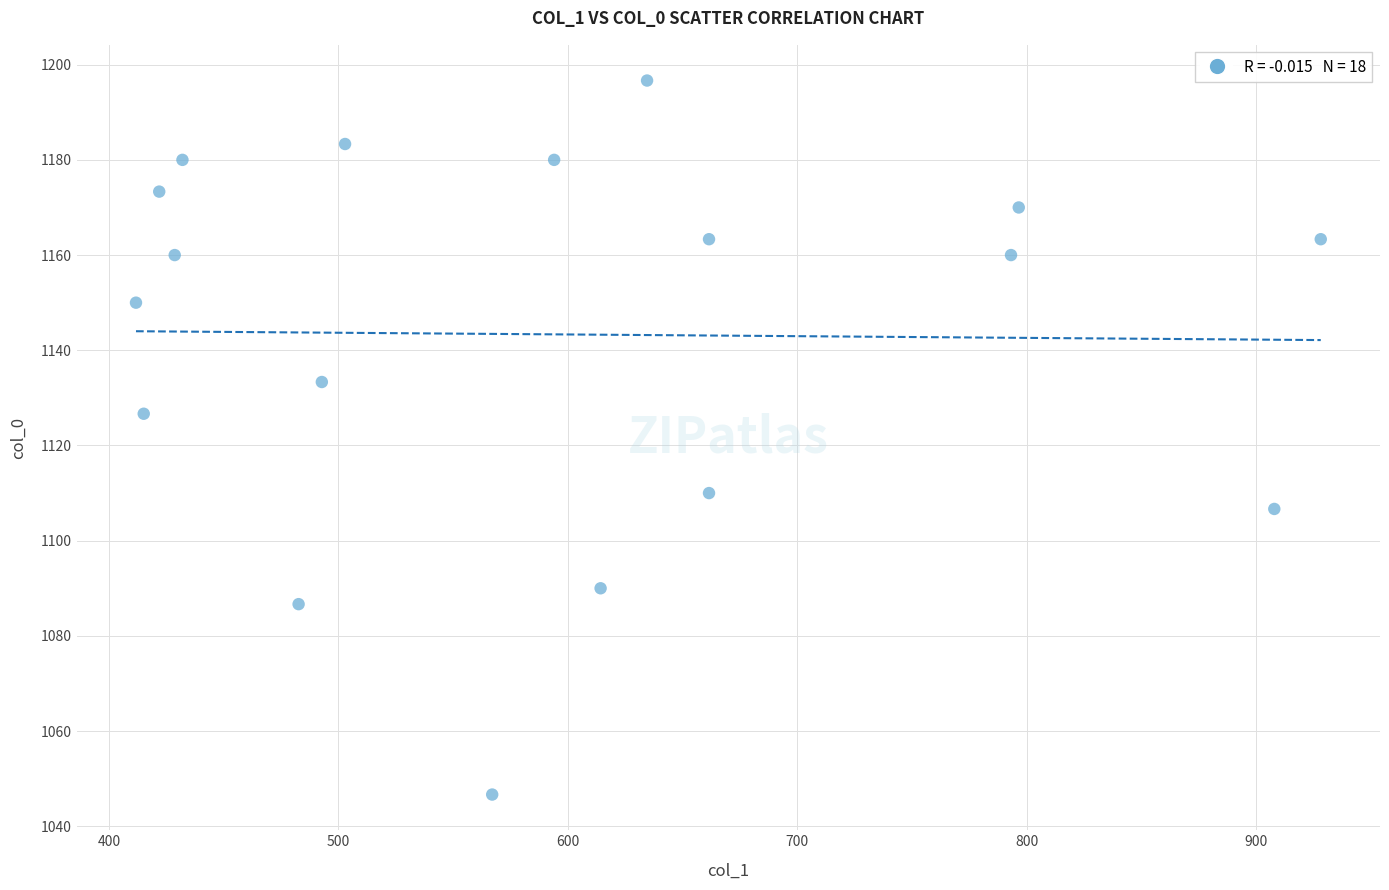

What Y value in the scatter plot is closest to 1121?

1126.7